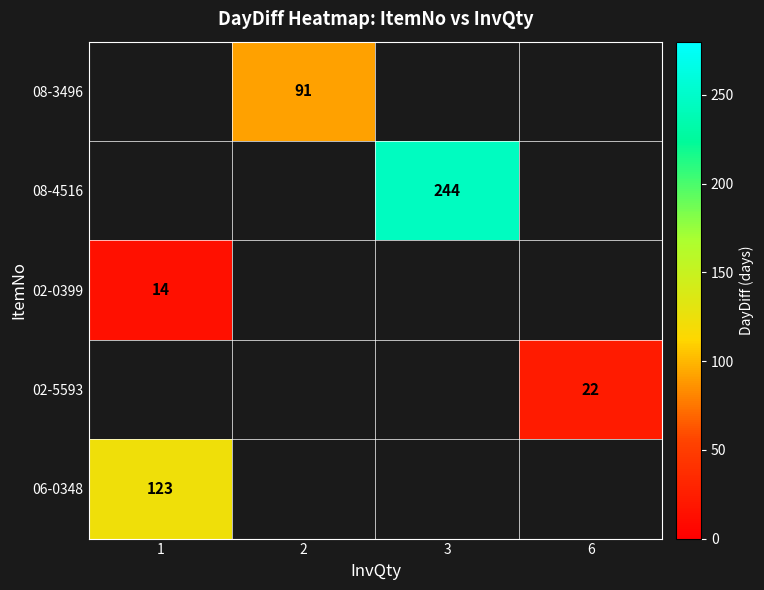

True or false: 08-4516 has a value of 244 at 3.

True